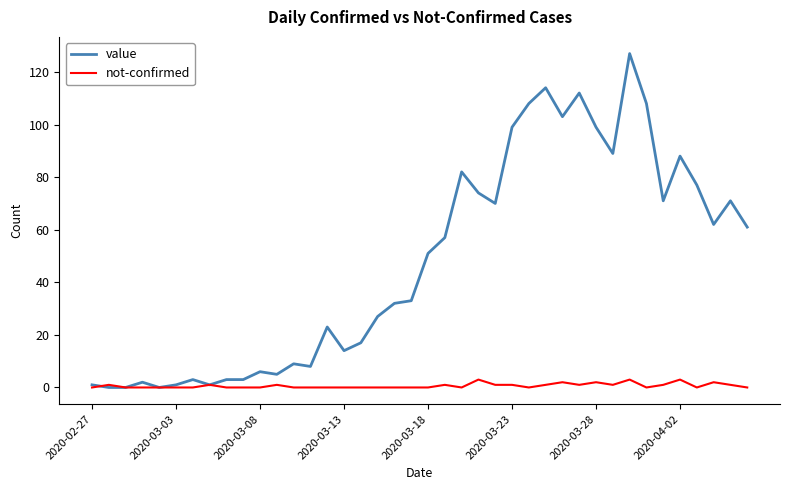

What is the sum of all value values?

1911